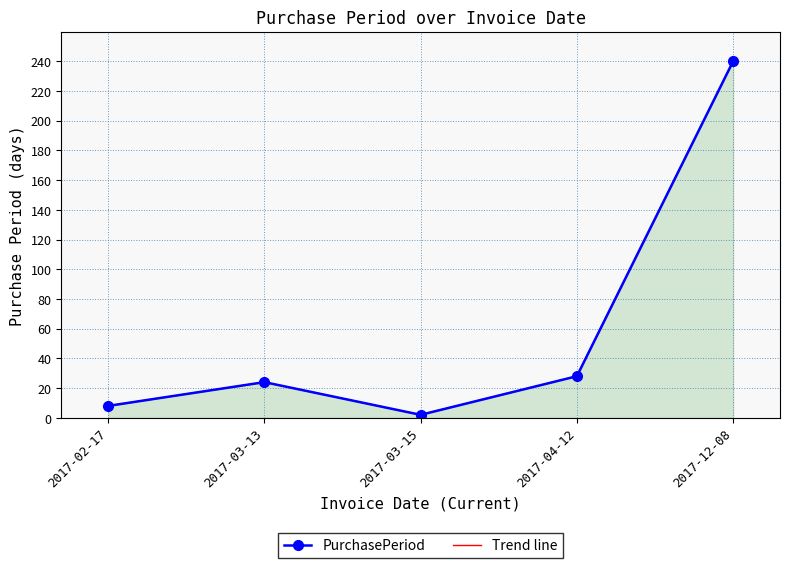

At how many categories does at least one series exceed 125?

1